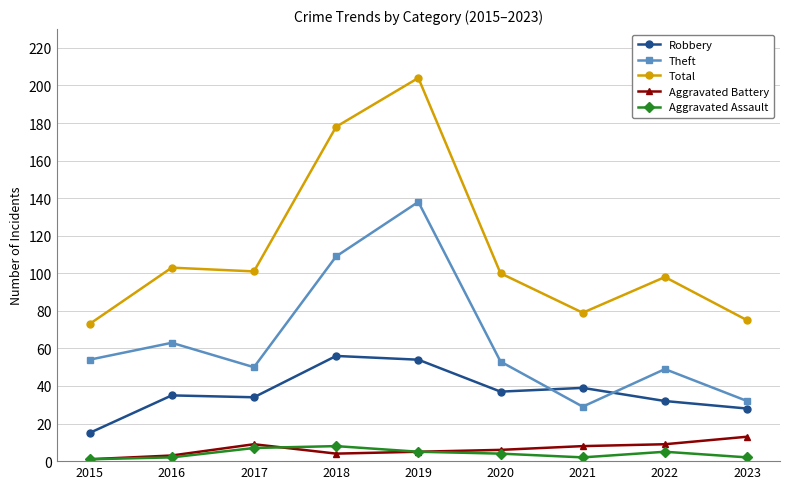

True or false: Aggravated Assault has more than 0 points higher than both neighbors.

True